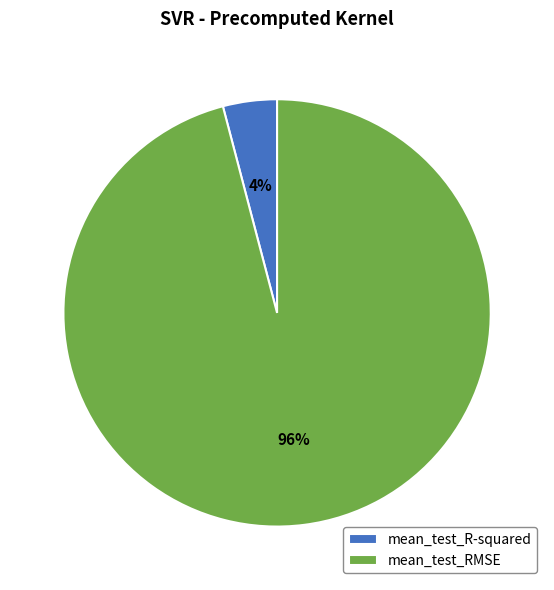

How many segments does this pie chart have?

2